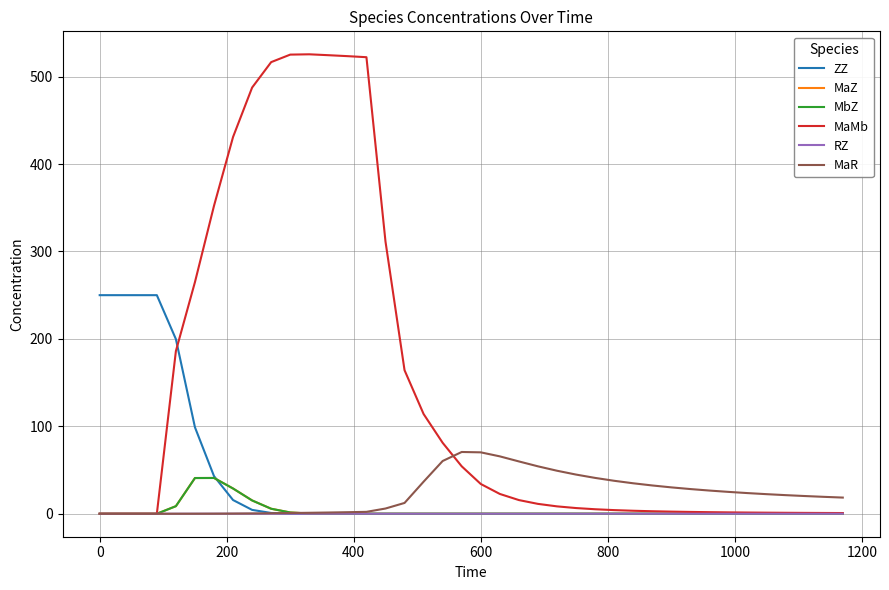

Which series has the largest range (max minus min)?

MaMb